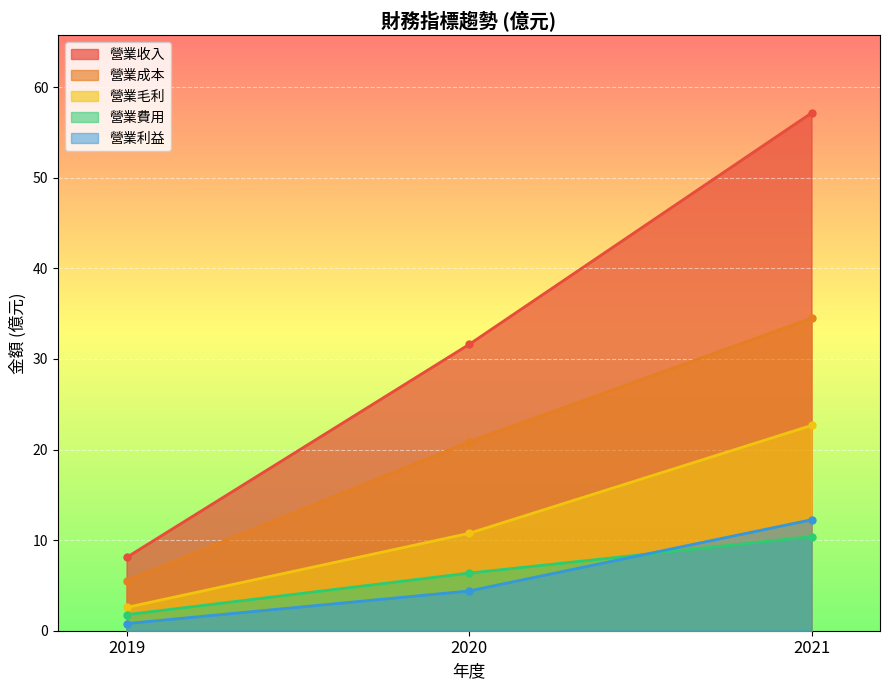

How many lines are shown in the chart?

5